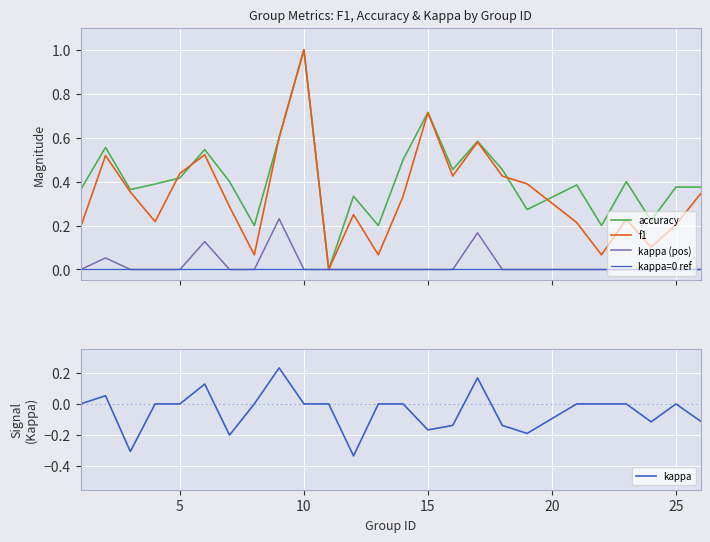

True or false: accuracy and kappa=0 ref cross at least once.

False